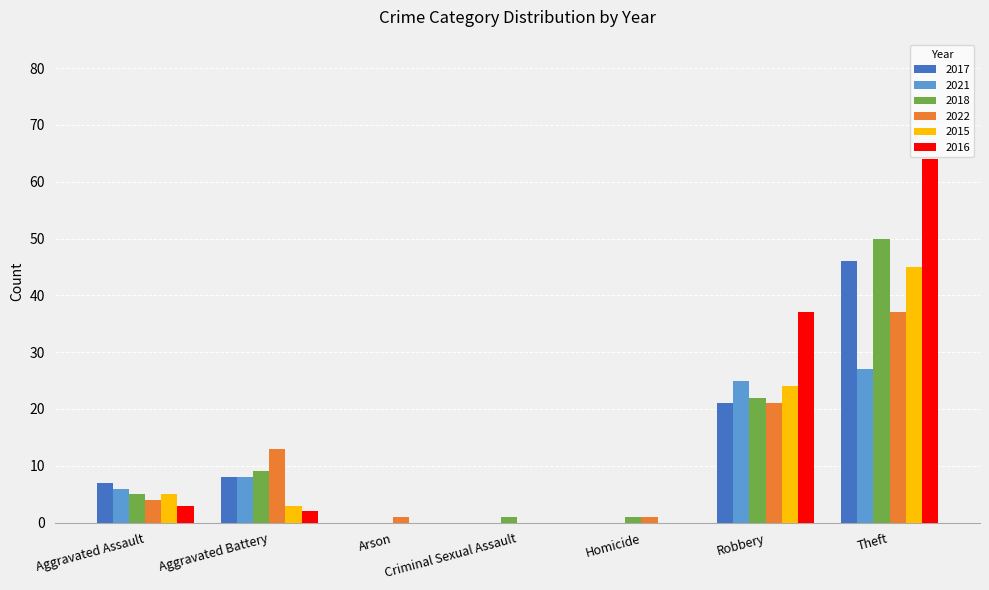

What is the total value across all series at Criminal Sexual Assault?

1